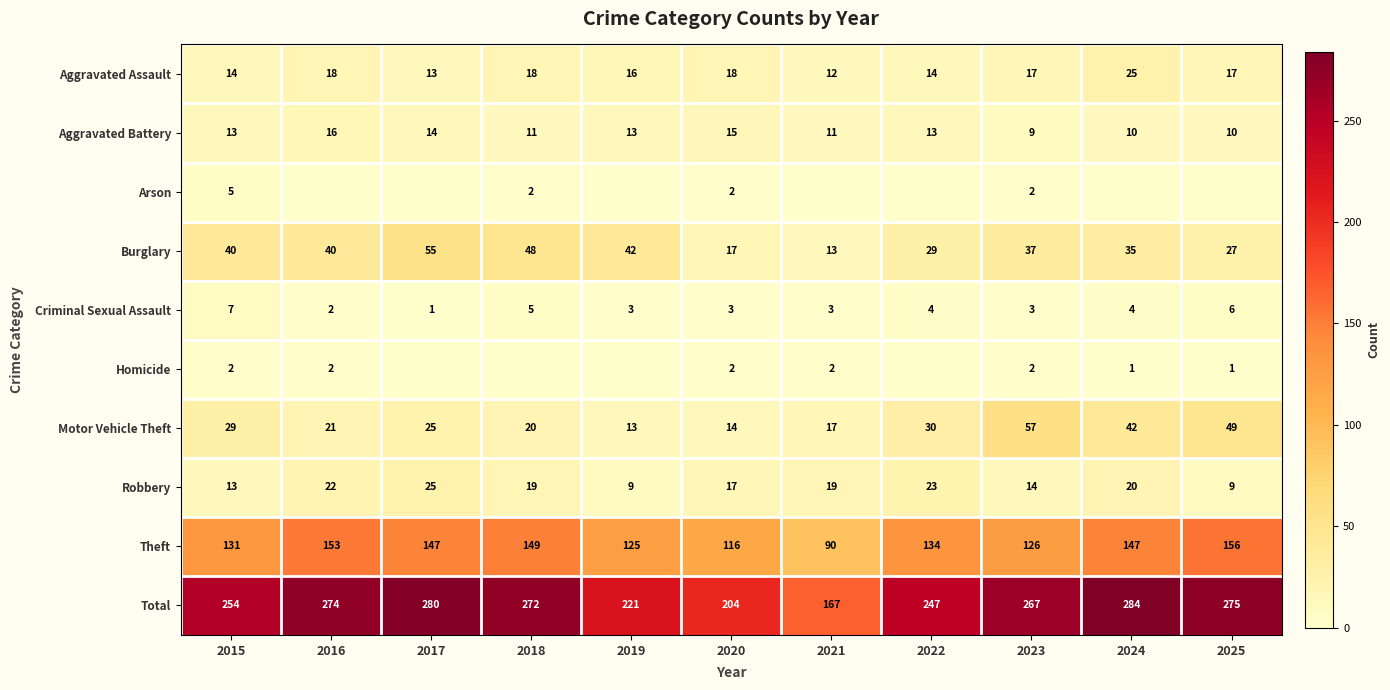

What is the maximum value shown in the chart?

284